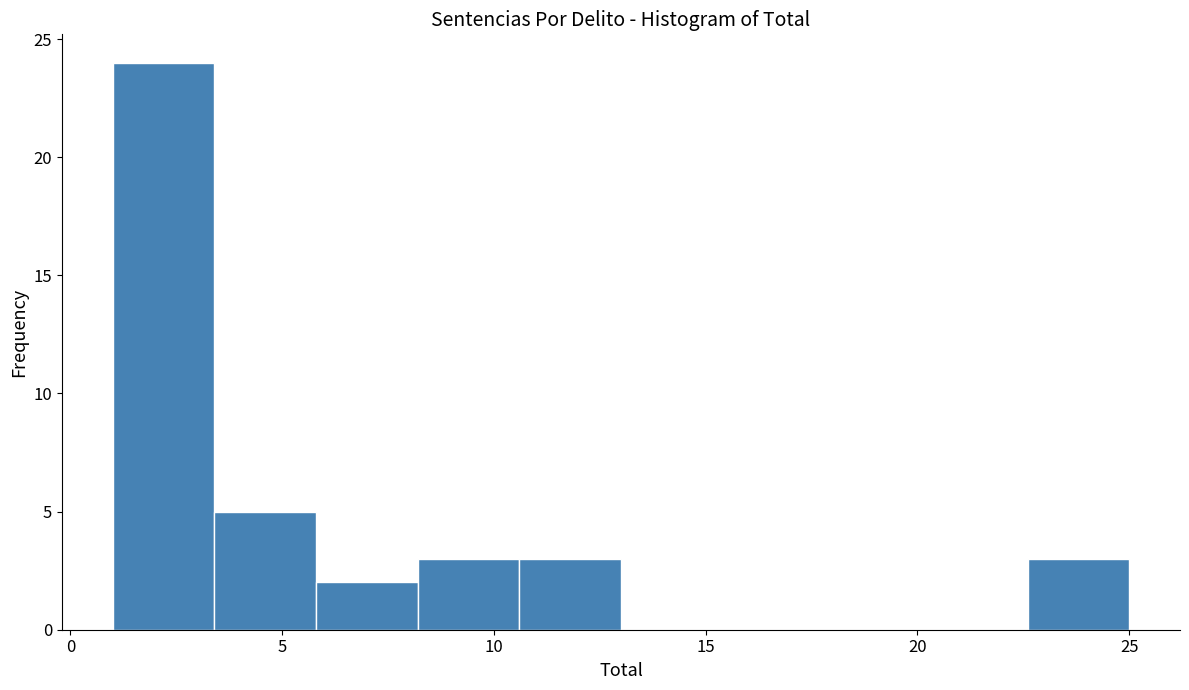

Reading left to right, transcribe this chart: for each bar, give the range it covers on the x-axis and its height. Neither the bar edges nor the heights are printed on the chart, so give them approximately, as read against the axes.

1.0 to 3.4: 24
3.4 to 5.8: 5
5.8 to 8.2: 2
8.2 to 10.6: 3
10.6 to 13.0: 3
13.0 to 15.4: 0
15.4 to 17.8: 0
17.8 to 20.2: 0
20.2 to 22.6: 0
22.6 to 25.0: 3